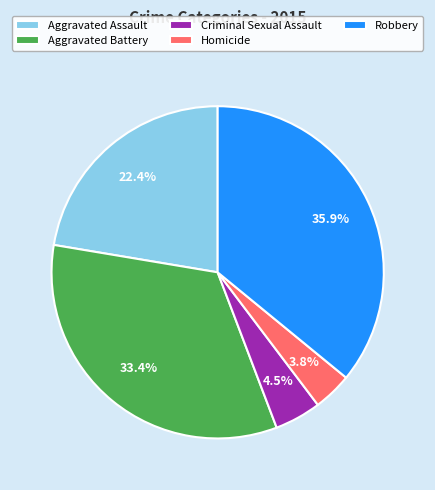

What is the largest slice in the pie chart?

Robbery